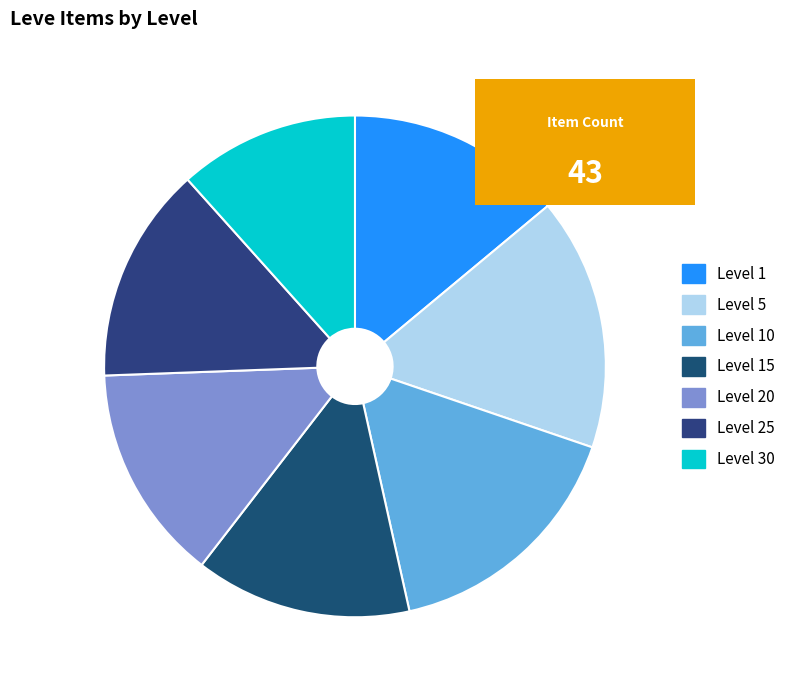

How many slices are in this pie chart?

7